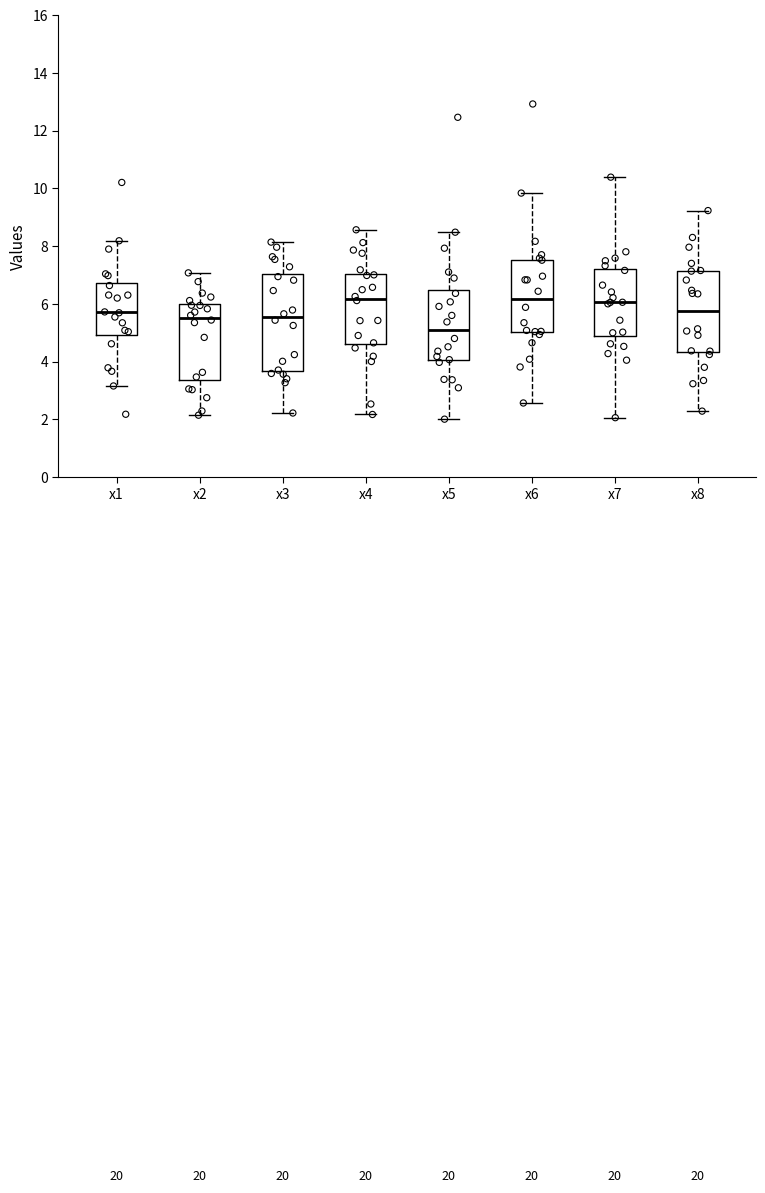

Reading left to right, transcribe this box plot: for each box, give where its median line is, the range the box spans, and where its two whiskers end, as read against the y-axis. The values are not printed on the chart, so give them approximately, as read against the axis.

x1: median 5.8, box 5.0 to 6.8, whiskers 3.2 to 8.2
x2: median 5.6, box 3.4 to 6.0, whiskers 2.2 to 7.0
x3: median 5.6, box 3.6 to 7.0, whiskers 2.2 to 8.2
x4: median 6.2, box 4.6 to 7.0, whiskers 2.2 to 8.6
x5: median 5.0, box 4.0 to 6.4, whiskers 2.0 to 8.4
x6: median 6.2, box 5.0 to 7.6, whiskers 2.6 to 9.8
x7: median 6.0, box 4.8 to 7.2, whiskers 2.0 to 10.4
x8: median 5.8, box 4.4 to 7.2, whiskers 2.2 to 9.2